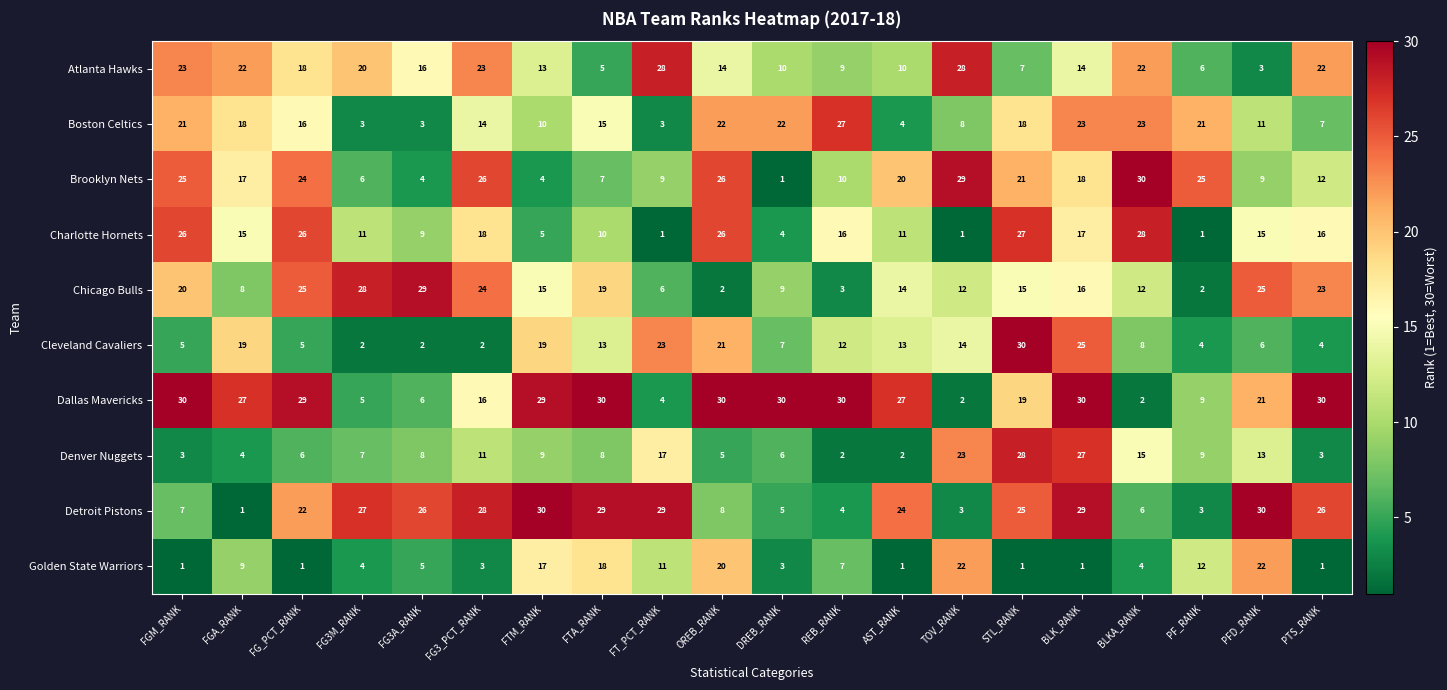

How many data points does each series have?

20